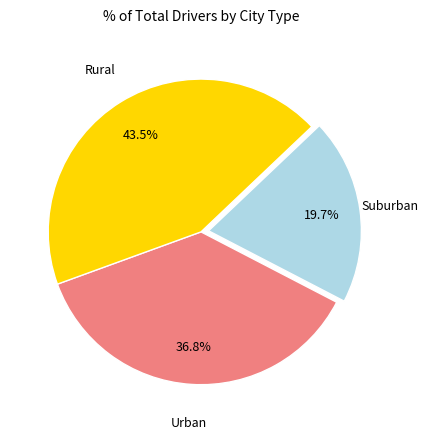

Is there any slice that represents more than half of the pie?

No